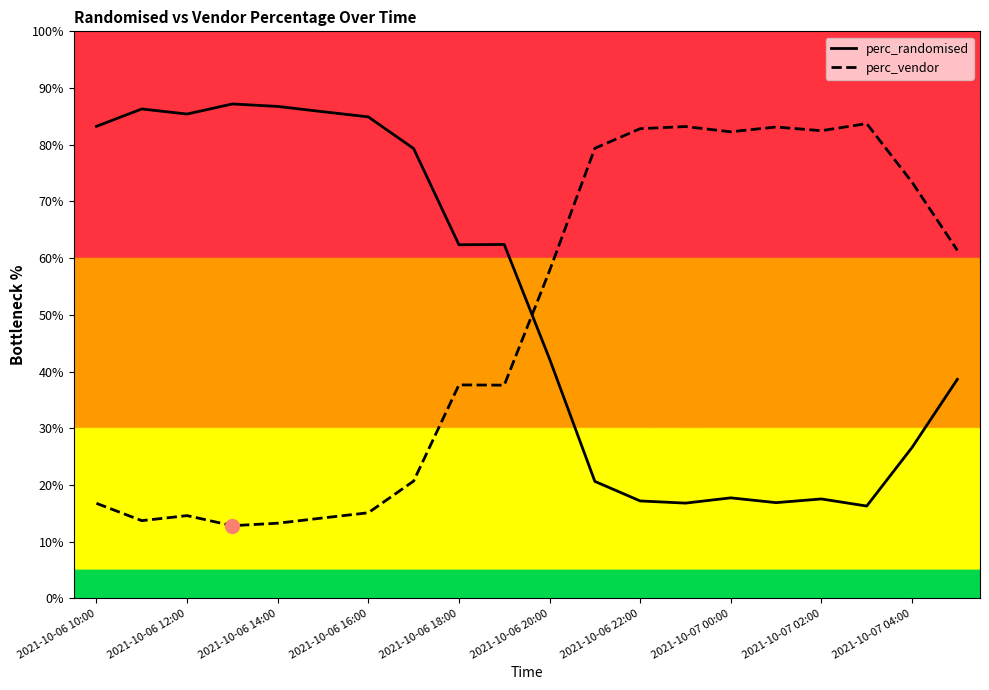

How many times do perc_vendor and perc_randomised cross each other?

1